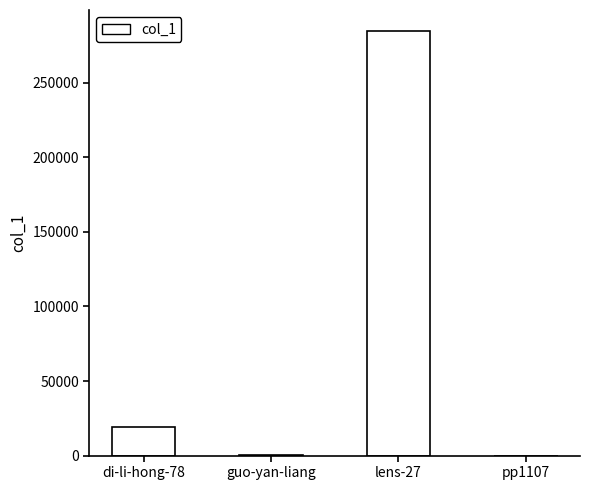

What is the greatest value displayed?

284542